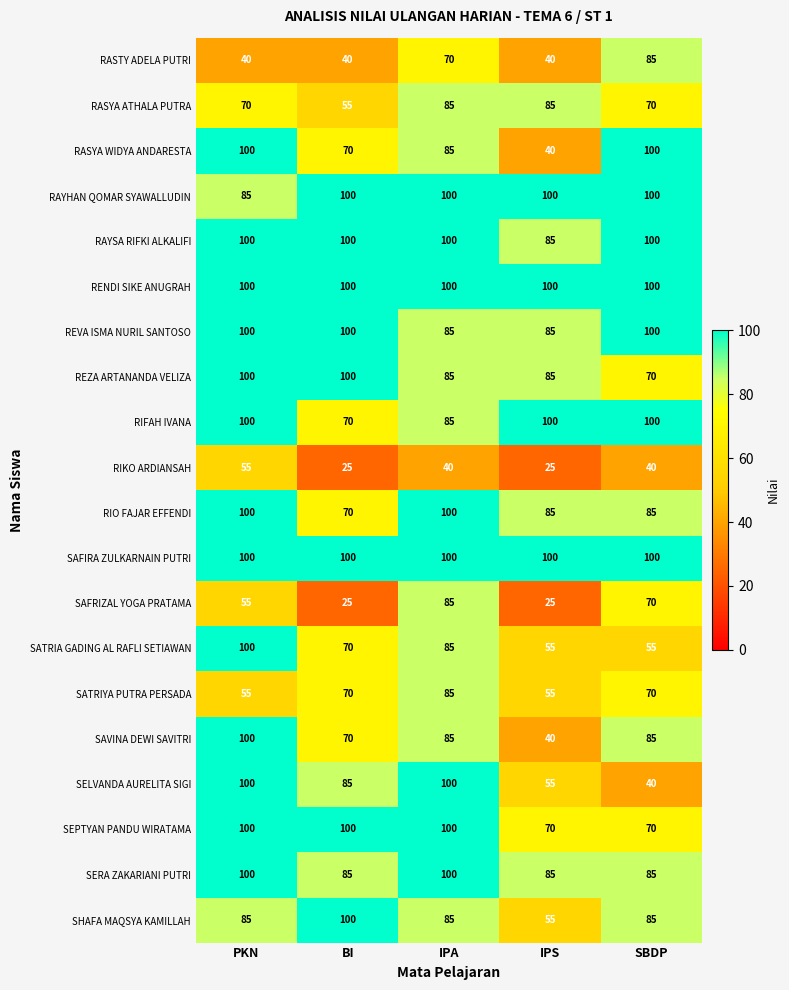

Count the SERA ZAKARIANI PUTRI values in the range 85 to 100.

5